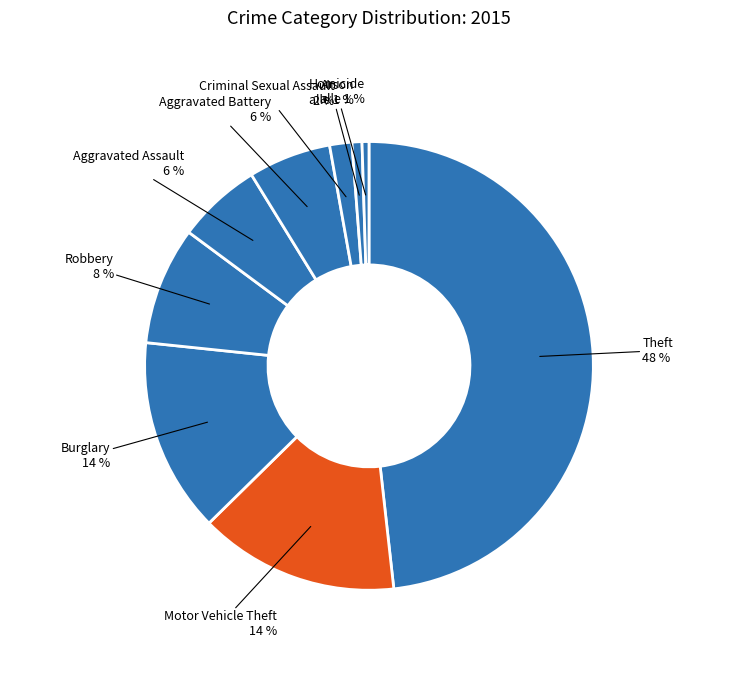

How many segments does this pie chart have?

9